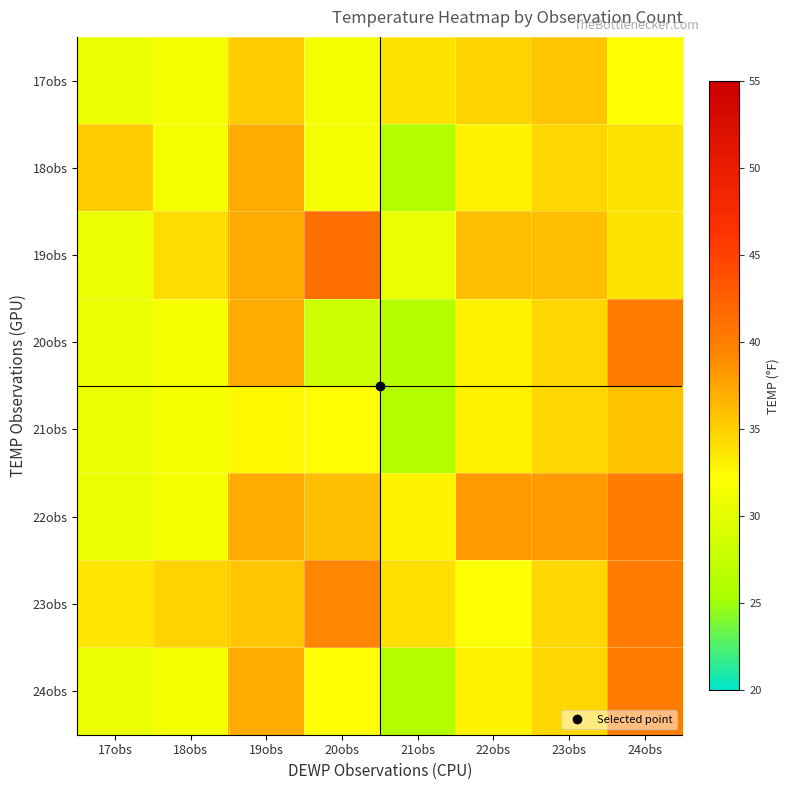

At how many categories does at least one series exceed 35?

6